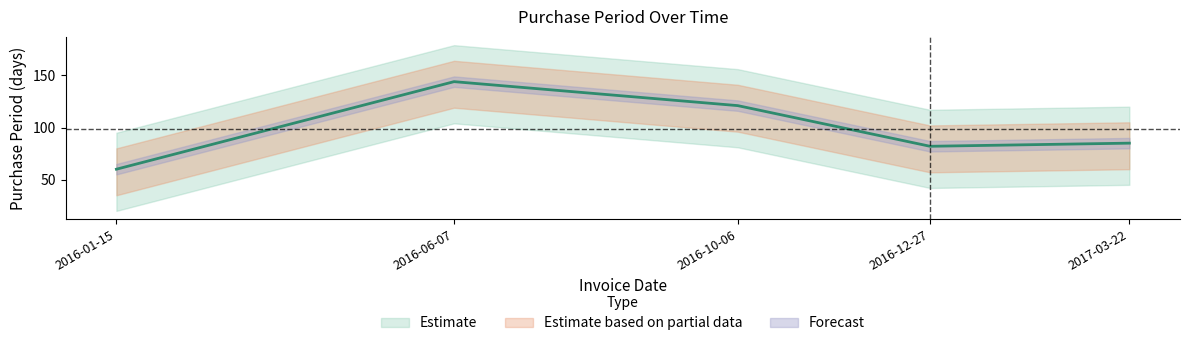

Approximately how many times larger is the value at 2016-10-06 compared to 2016-01-15?

2.0